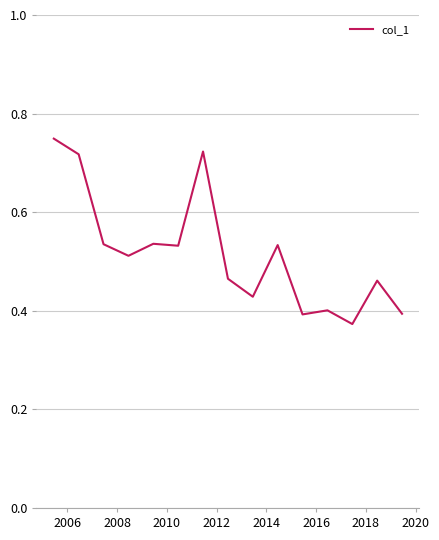

How many points are lower than both their immediate neighbors (excluding endpoints)?

5